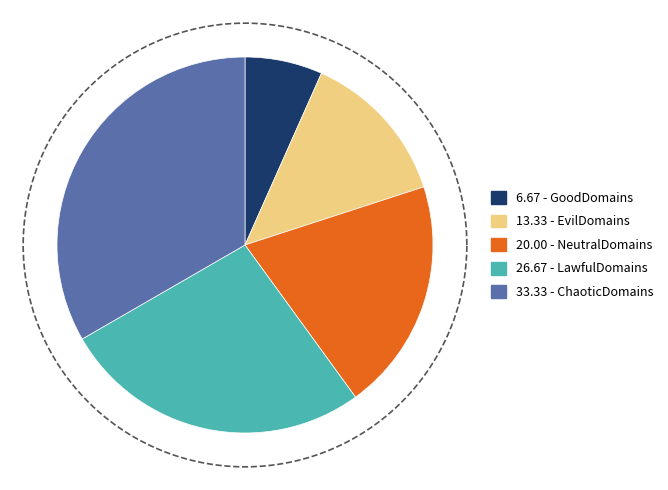

What percentage is NOT represented by ChaoticDomains?

66.7%